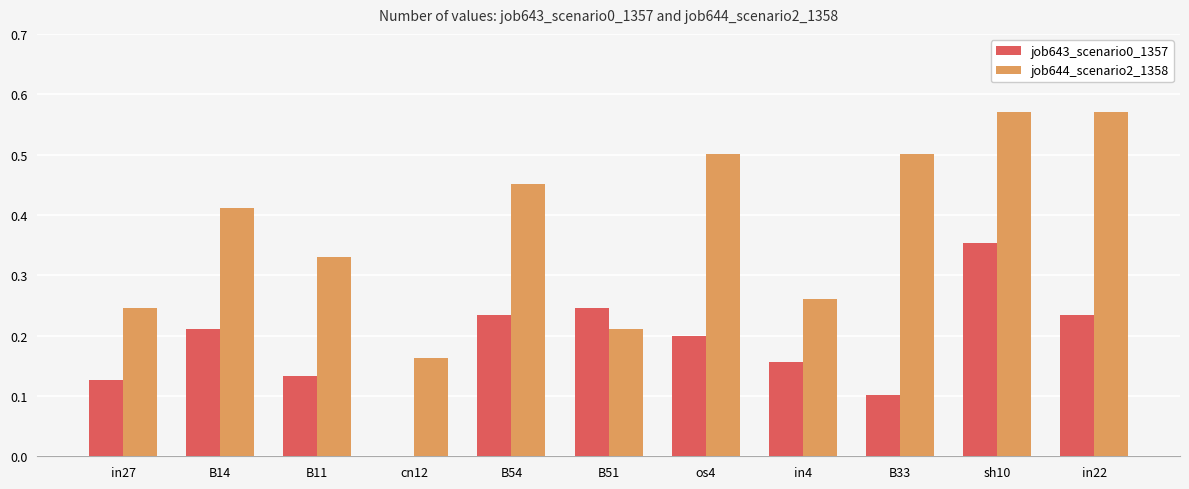

What is the sum of all job643_scenario0_1357 values?

2.0